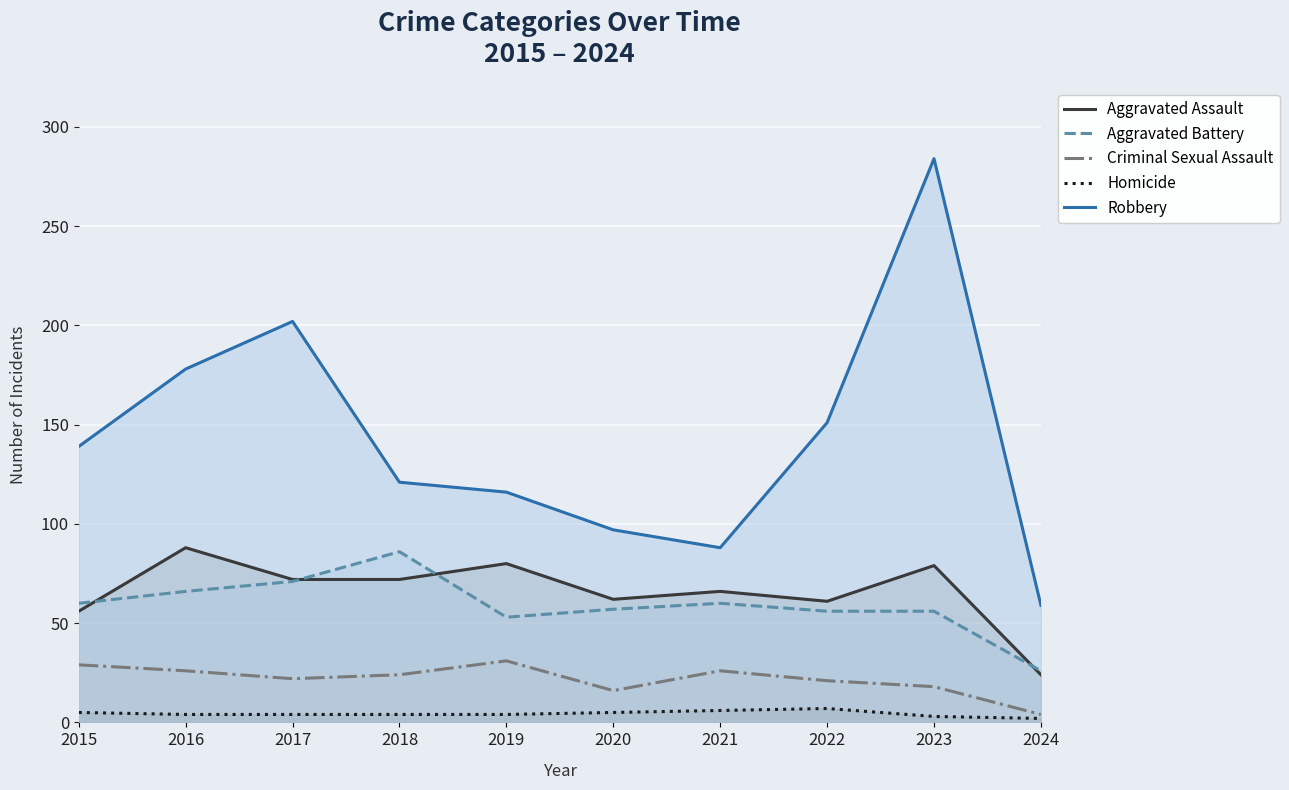

What is the smallest value displayed?

2